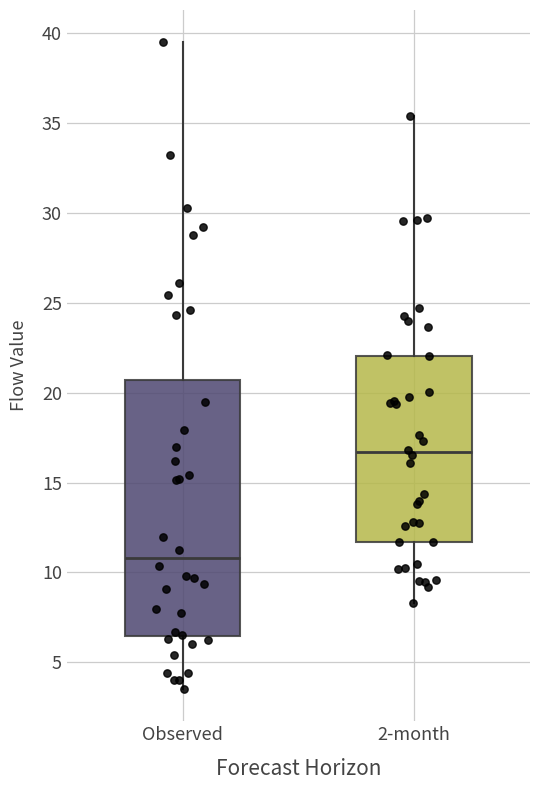

Where does the upper whisker of the box for 2-month end on the y-axis? The values are not printed on the chart, so give them approximately, as read against the axis.

35.5